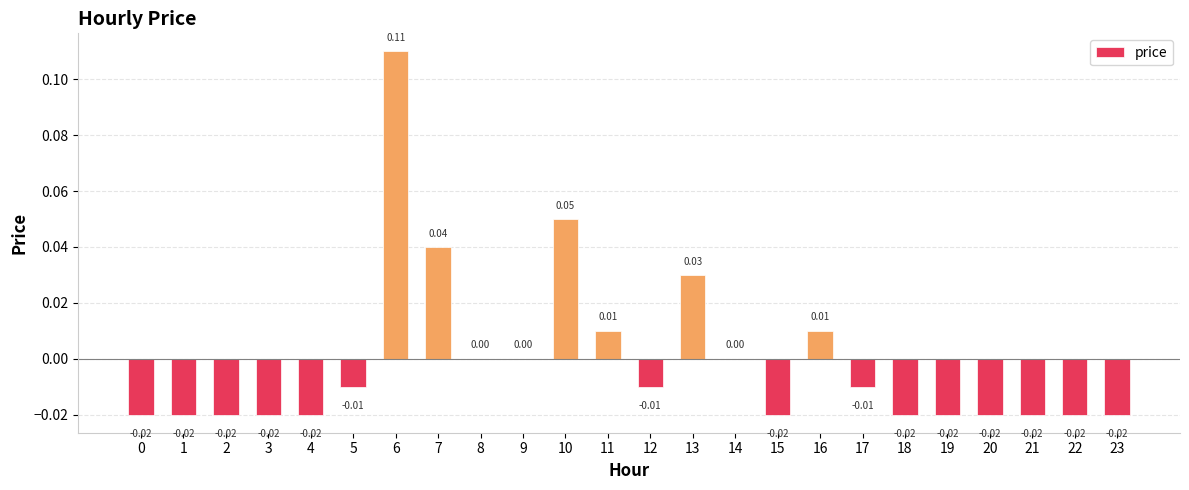

How many series are shown in this chart?

1